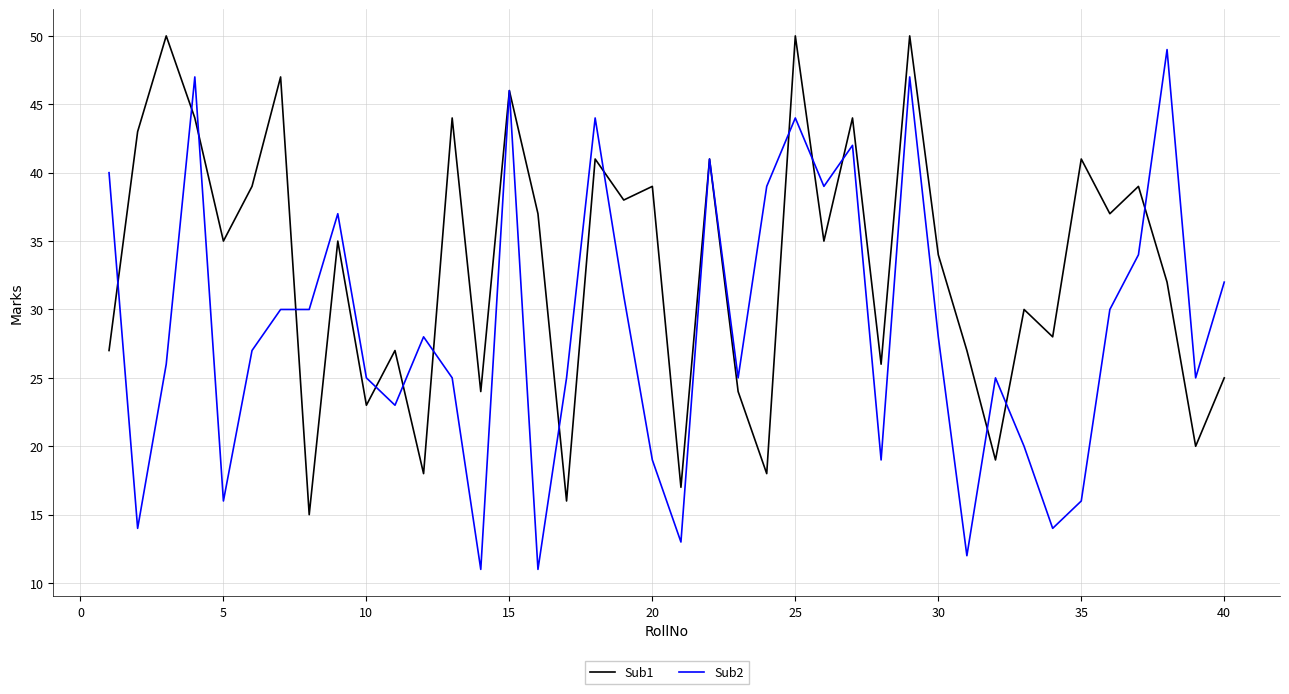

What is the greatest value displayed?

50